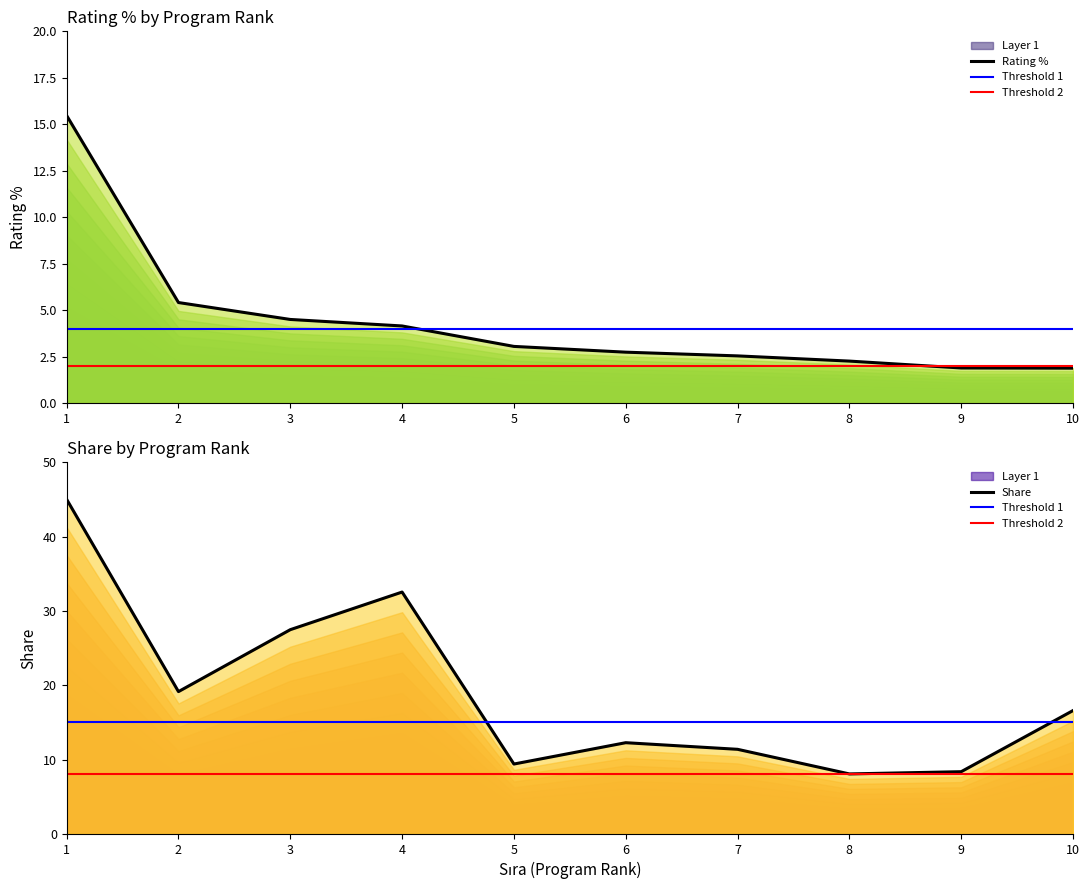

How many data points in Rating % are less than 3?

5